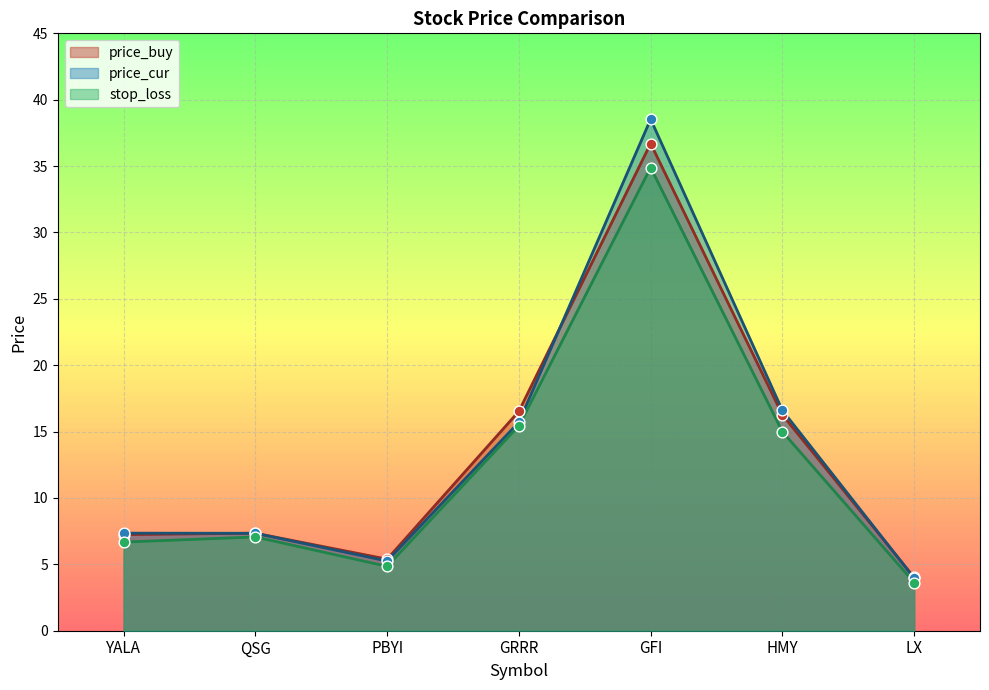

At how many categories does at least one series exceed 12?

3